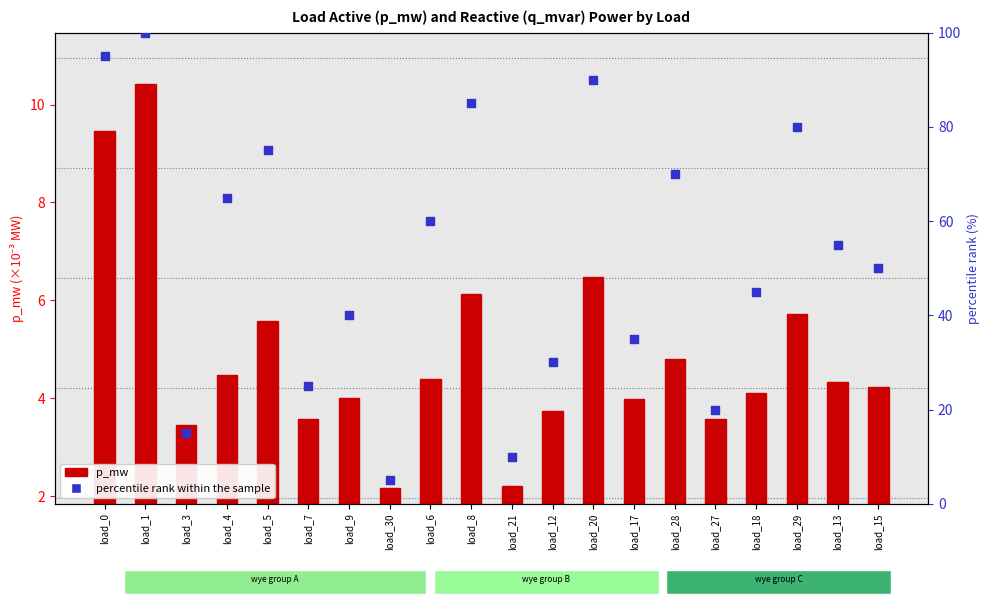

What are all the series names shown in the legend?

p_mw (×10⁻³ MW), percentile rank within the sample